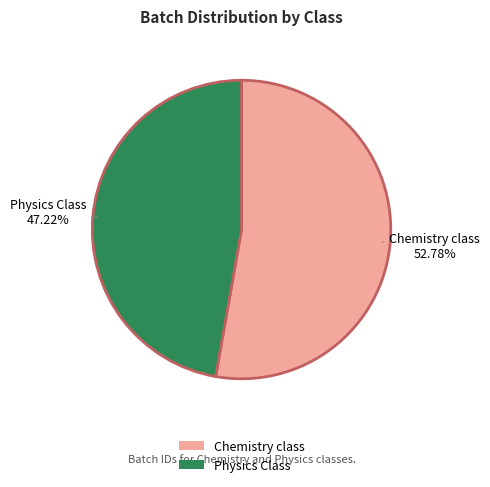

To the nearest percent, what percentage of the pie is Chemistry class?

53%